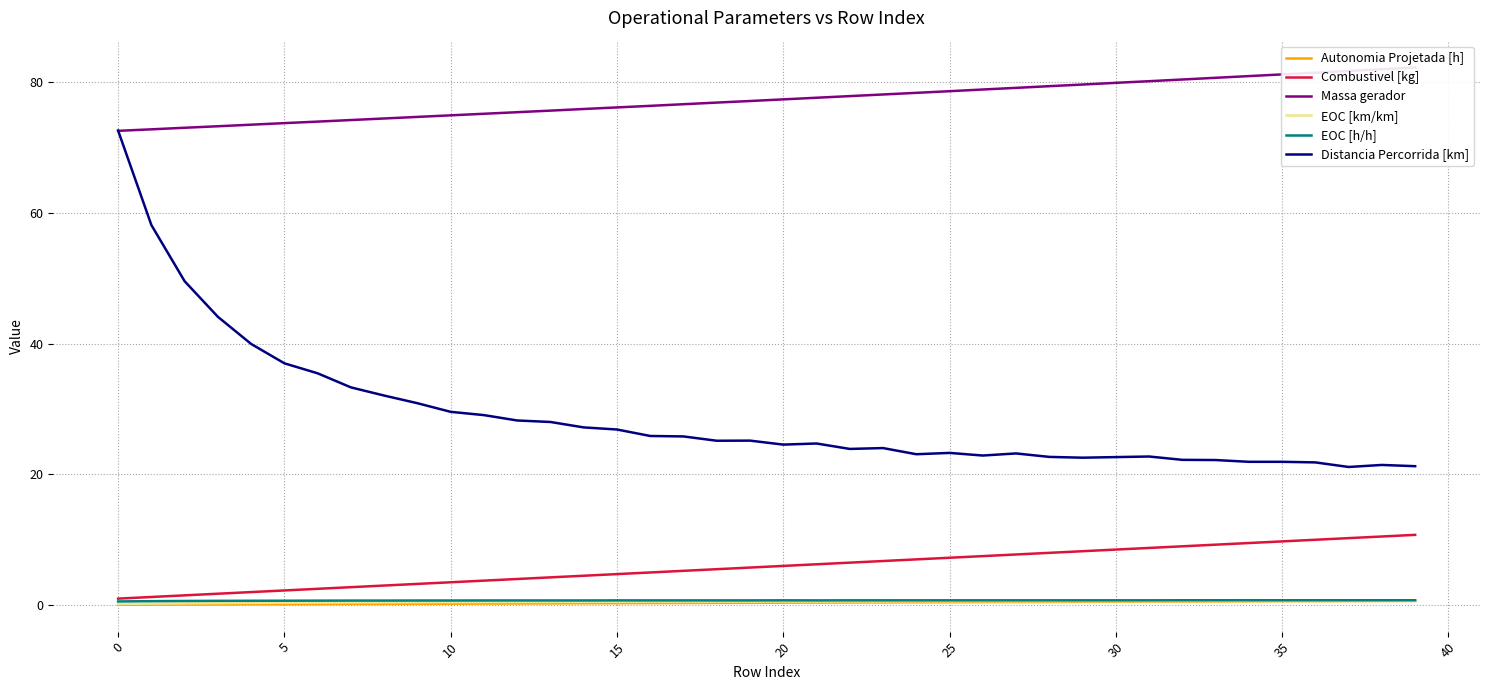

Which series has the largest range (max minus min)?

Distancia Percorrida [km]